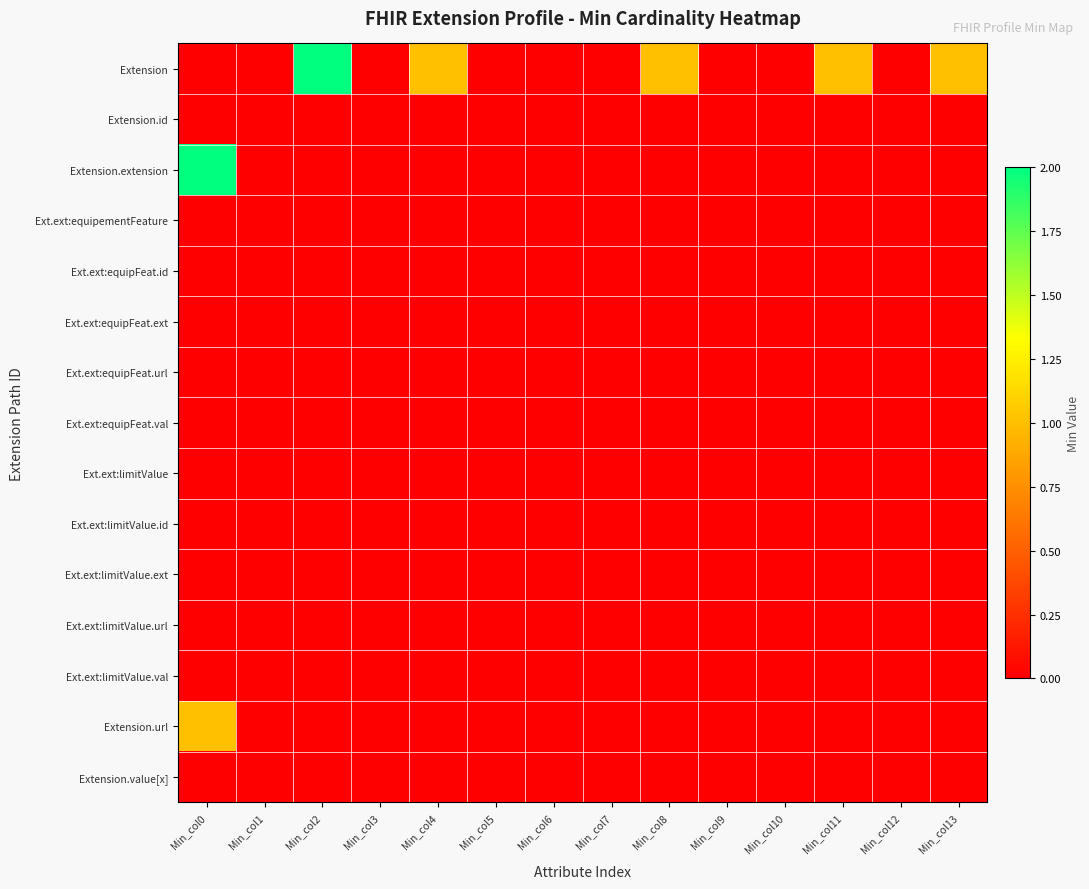

At Min_col13, list the series in order from smallest to largest.

Extension.id, Extension.extension, Ext.ext:equipementFeature, Ext.ext:equipFeat.id, Ext.ext:equipFeat.ext, Ext.ext:equipFeat.url, Ext.ext:equipFeat.val, Ext.ext:limitValue, Ext.ext:limitValue.id, Ext.ext:limitValue.ext, Ext.ext:limitValue.url, Ext.ext:limitValue.val, Extension.url, Extension.value[x], Extension